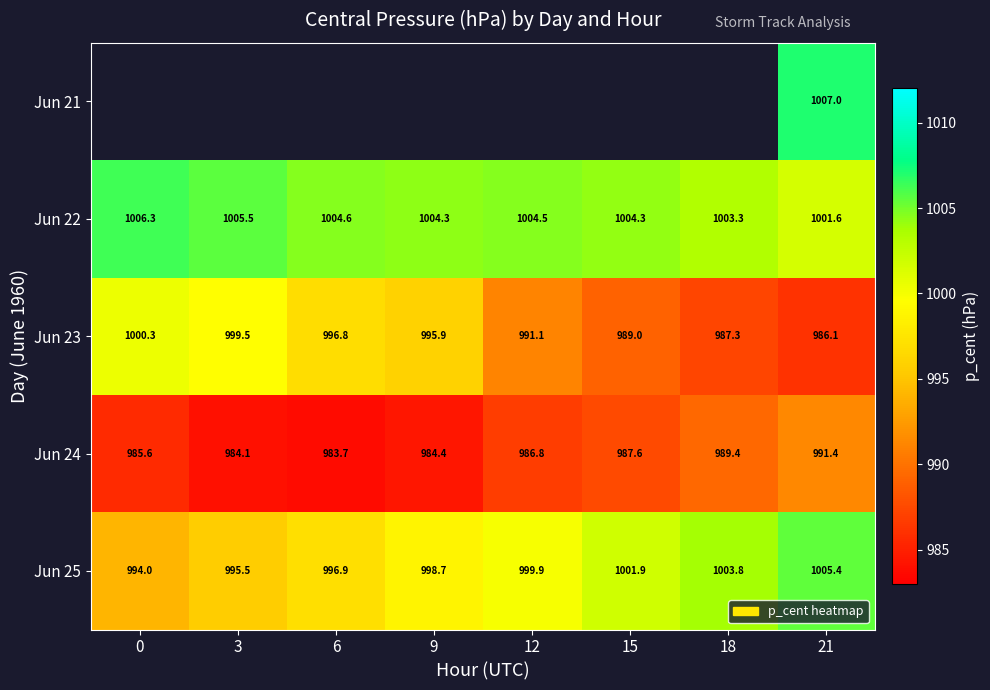

Is the value of Jun 23 at 12 greater than the value of Jun 22 at 9?

No